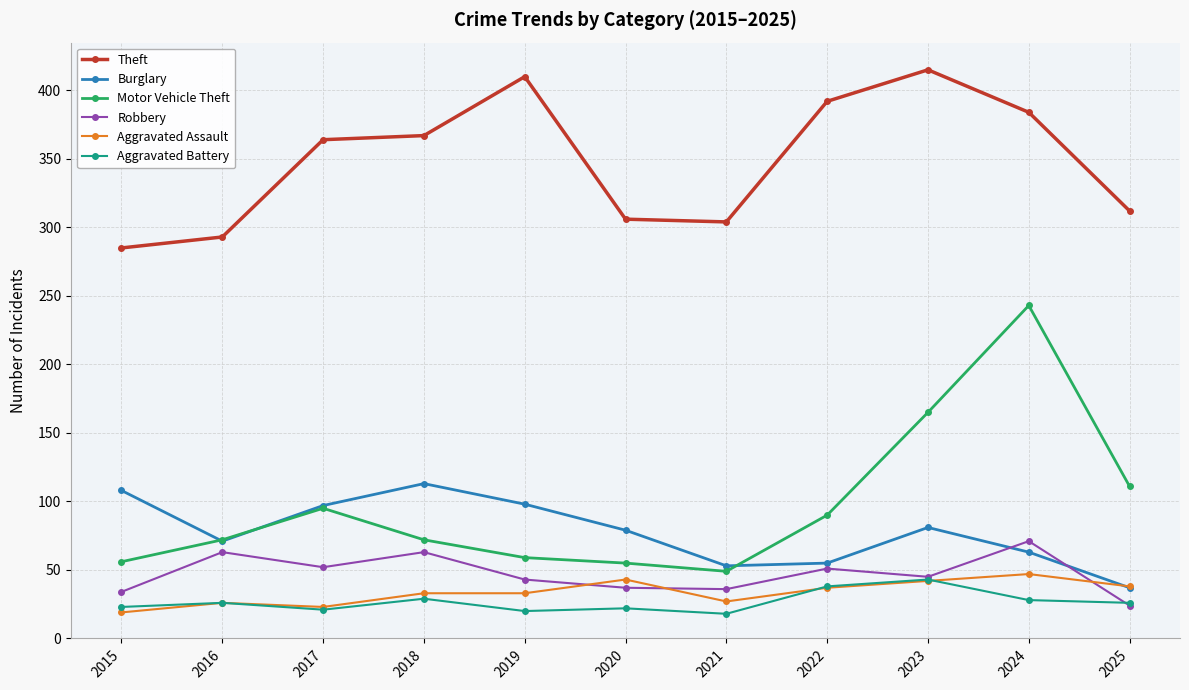

True or false: Robbery and Motor Vehicle Theft intersect in this chart.

False